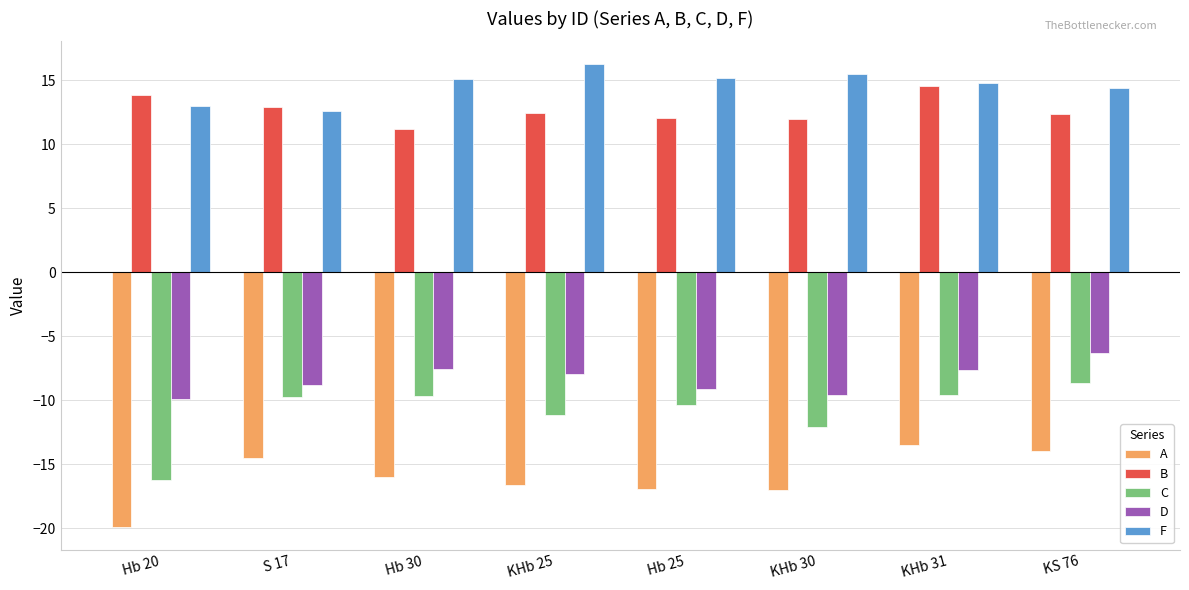

Are the bars grouped side by side (vs. stacked)?

Yes